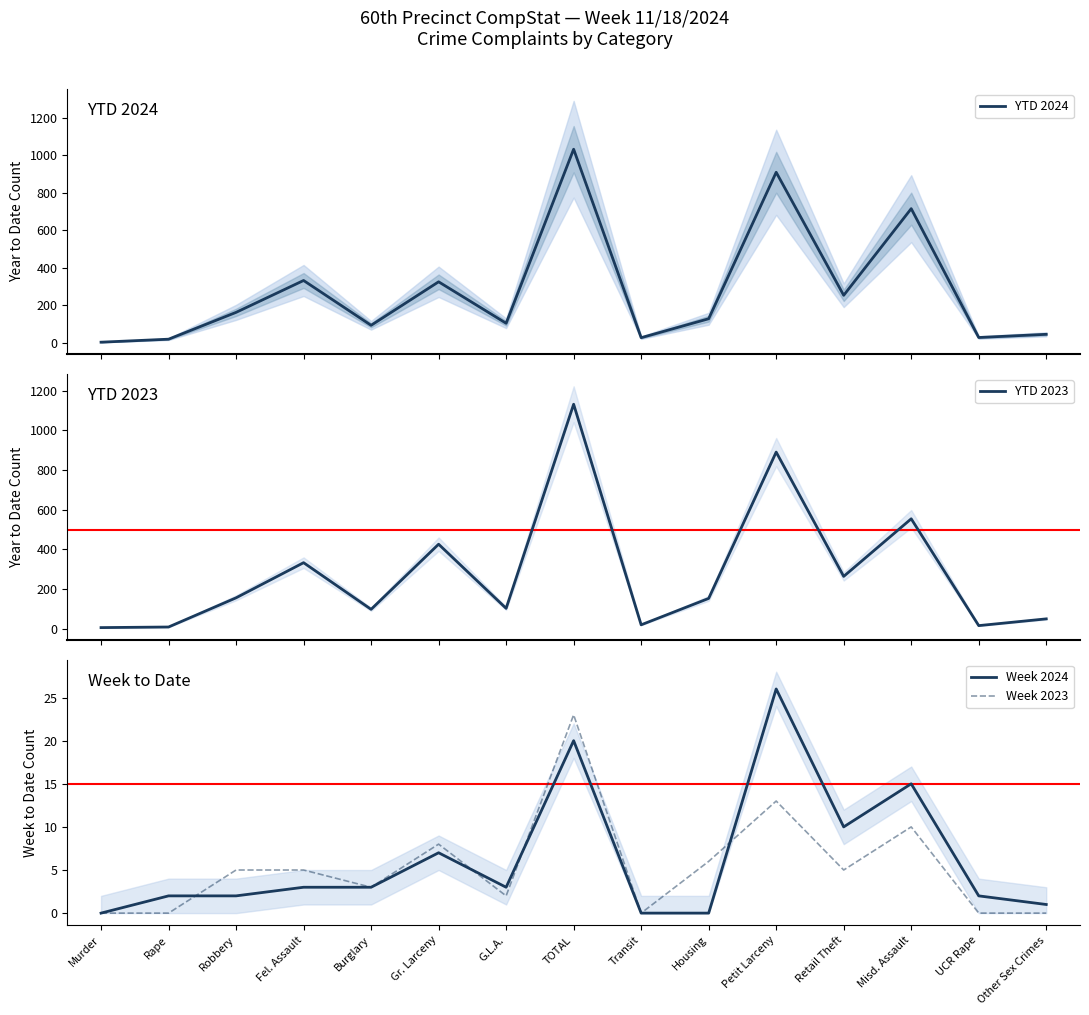

Is the value of Week 2023 at Retail Theft greater than the value of Week 2024 at Other Sex Crimes?

Yes